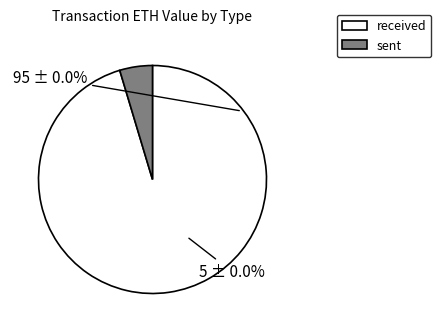

To the nearest percent, what is the combined percentage of sent and received?

100%